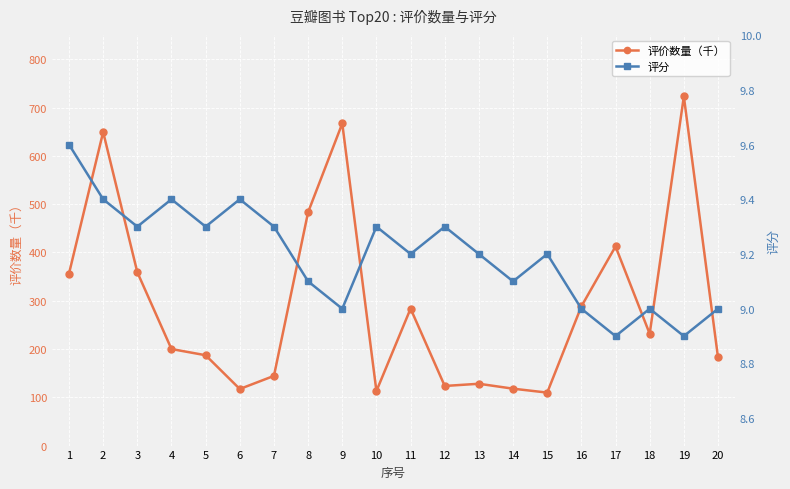

At how many categories does at least one series exceed 42?

20